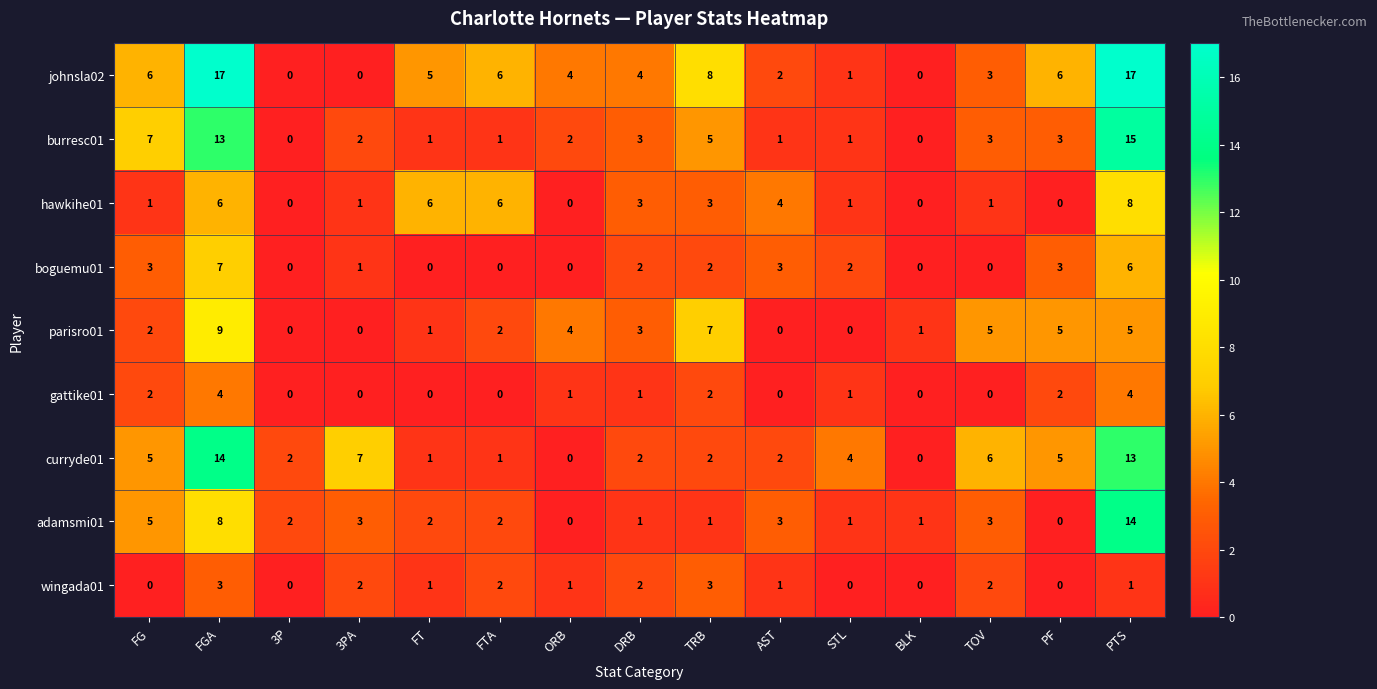

The value of burresc01 at 3P is 5. True or false?

False